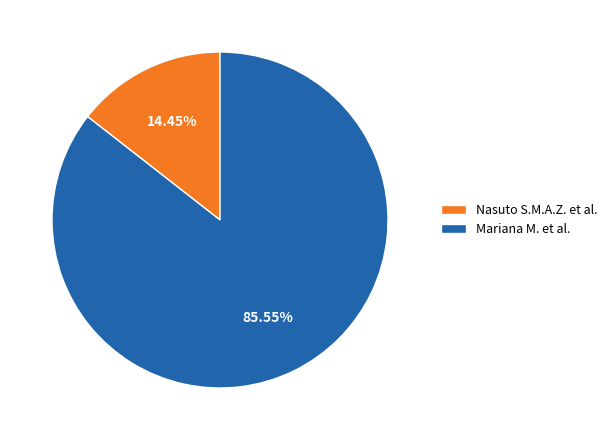

Which has a higher value, Nasuto S.M.A.Z. et al. or Mariana M. et al.?

Mariana M. et al.